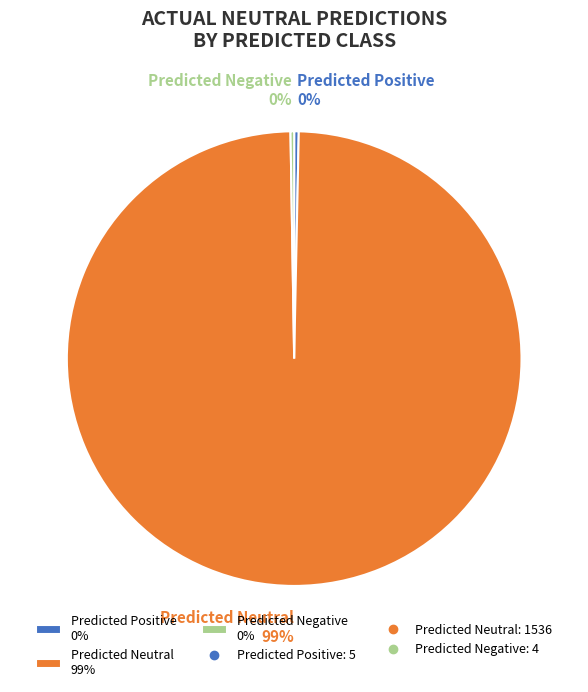

To the nearest percent, what is the average slice percentage?

33%